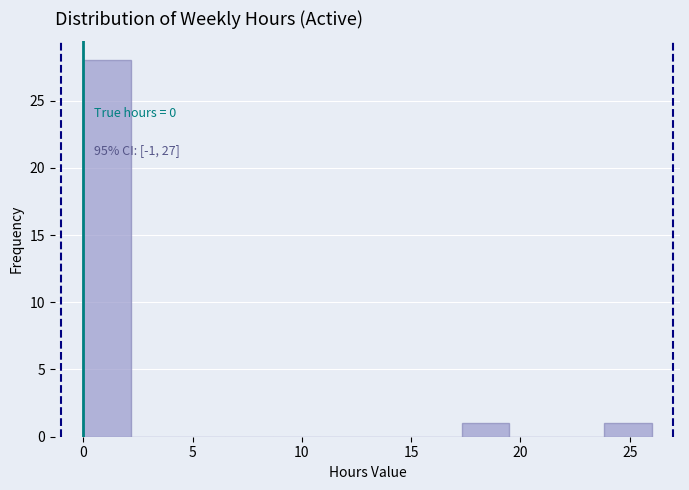

Which range on the x-axis has the tallest bar?

0.0 to 2.0